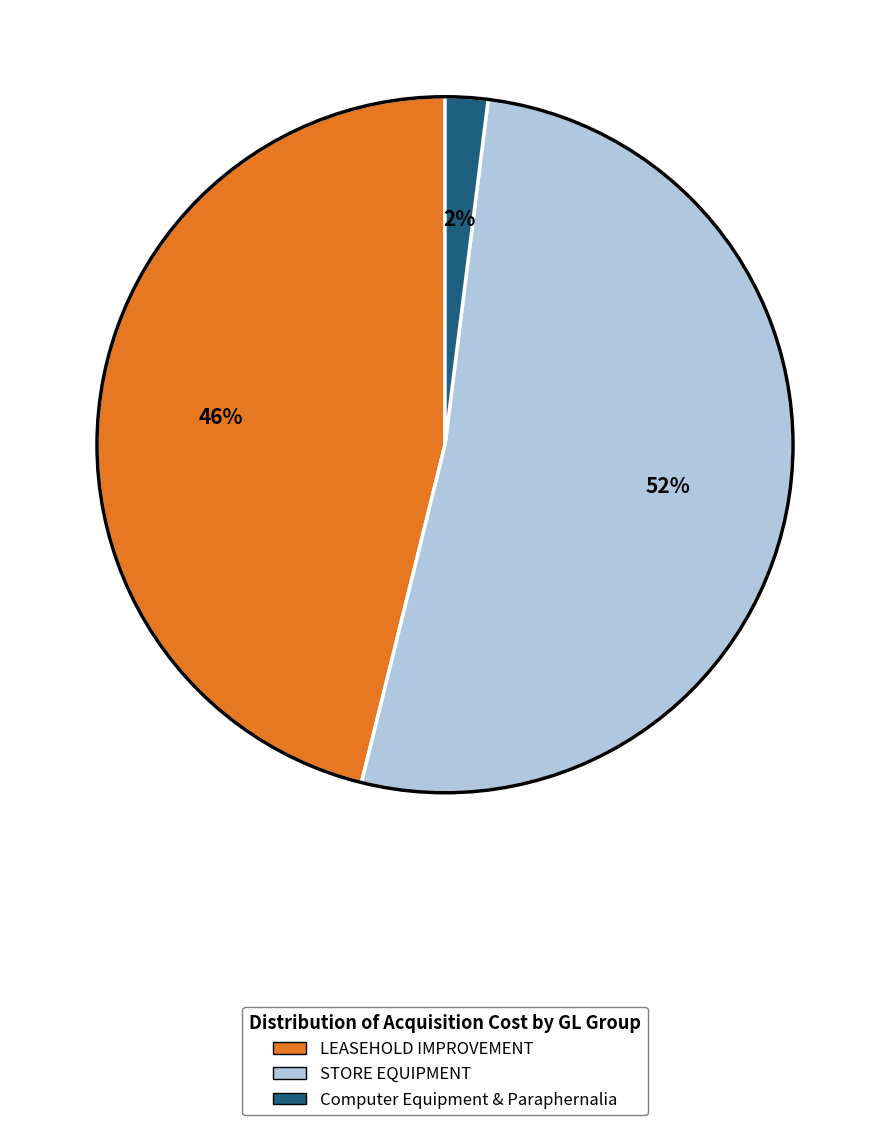

How many segments does this pie chart have?

3